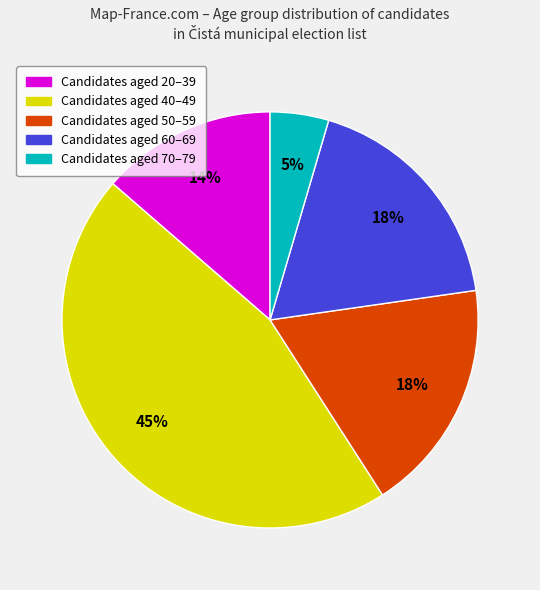

To the nearest percent, what is the average slice percentage?

20%